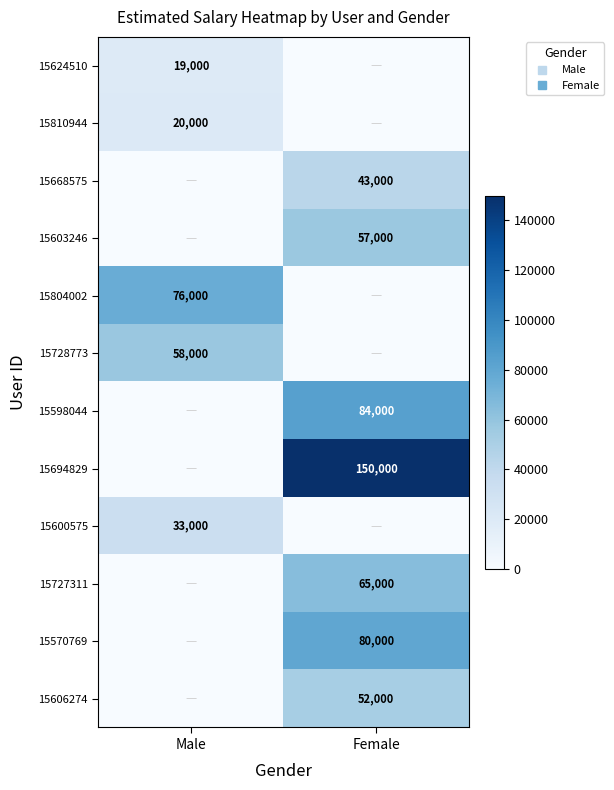

What is the sum of the 15727311 values at Female and Male?

65000